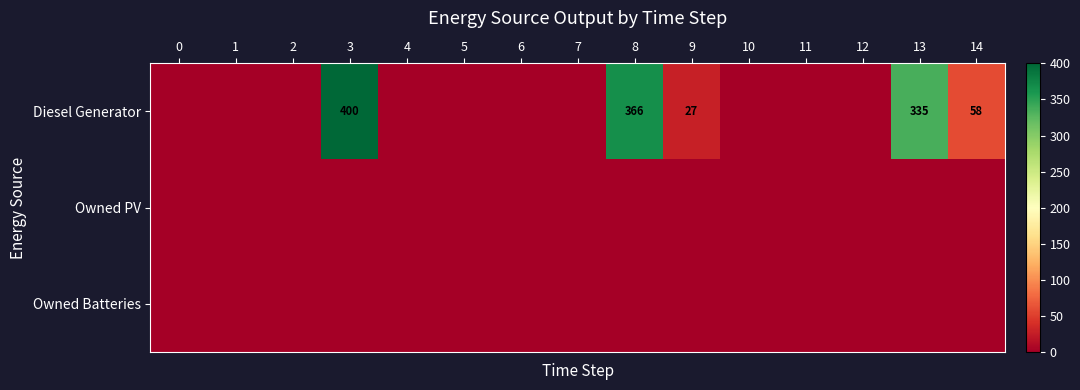

At how many categories does at least one series exceed 338?

2